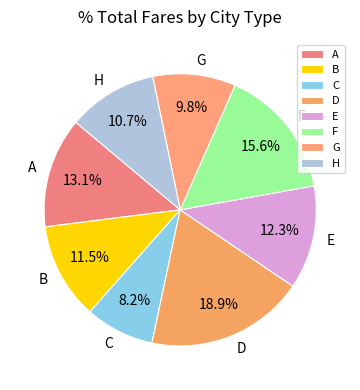

Which has a higher value, D or F?

D